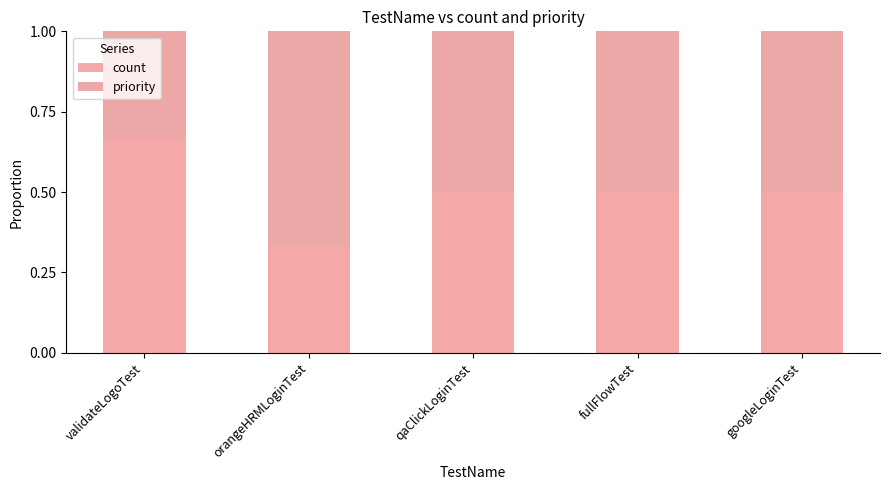

What is the average value of the count series?

0.5